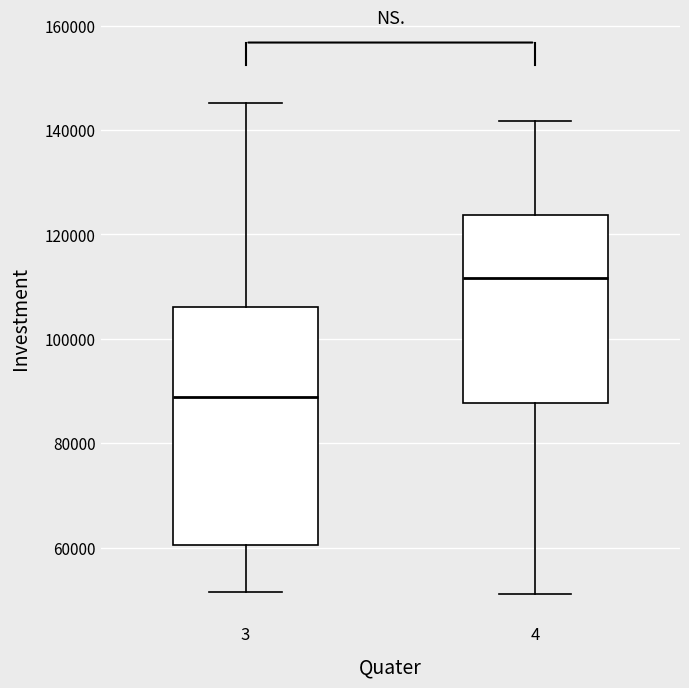

Where does the upper whisker of the box at x = 4 end on the y-axis? The values are not printed on the chart, so give them approximately, as read against the axis.

142000